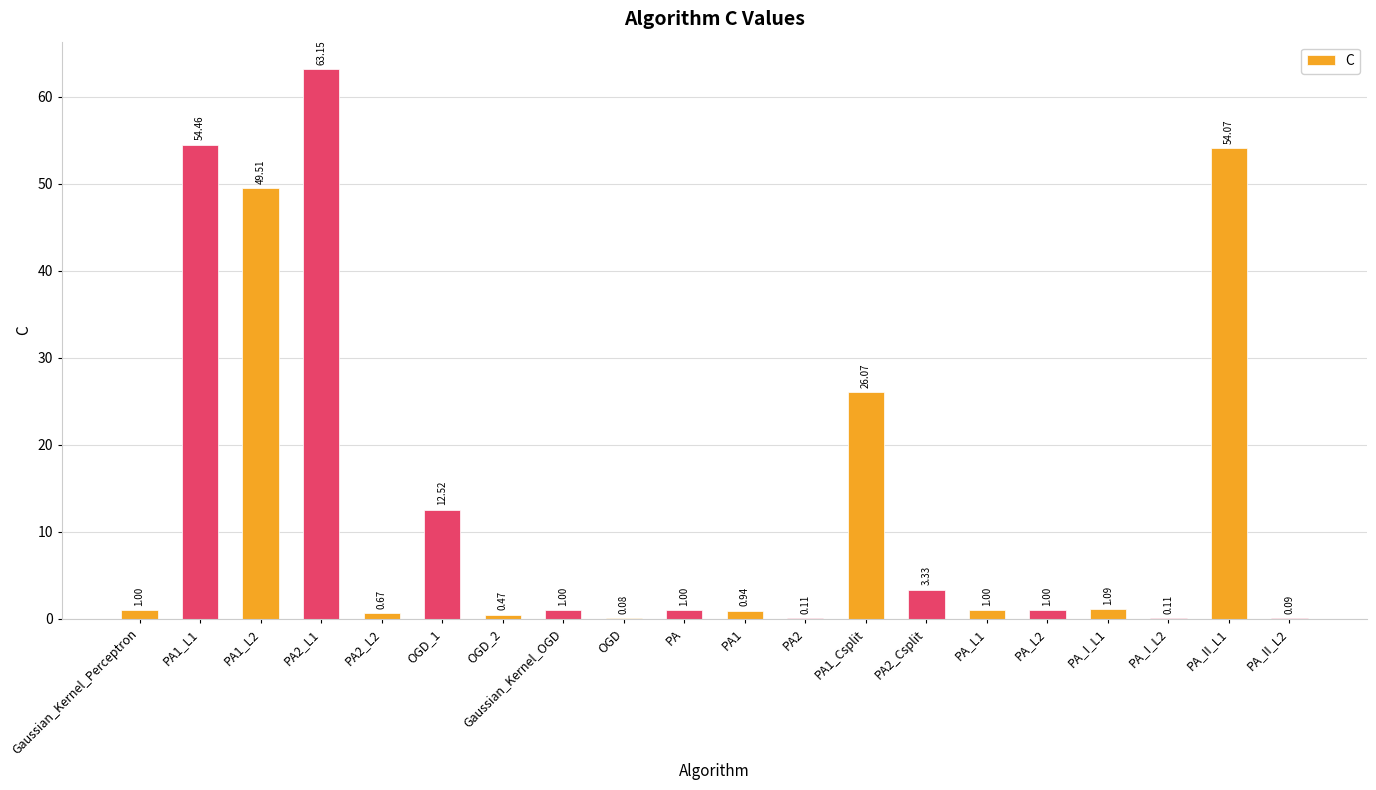

Is it true that the value at OGD_1 is 8.5?

False